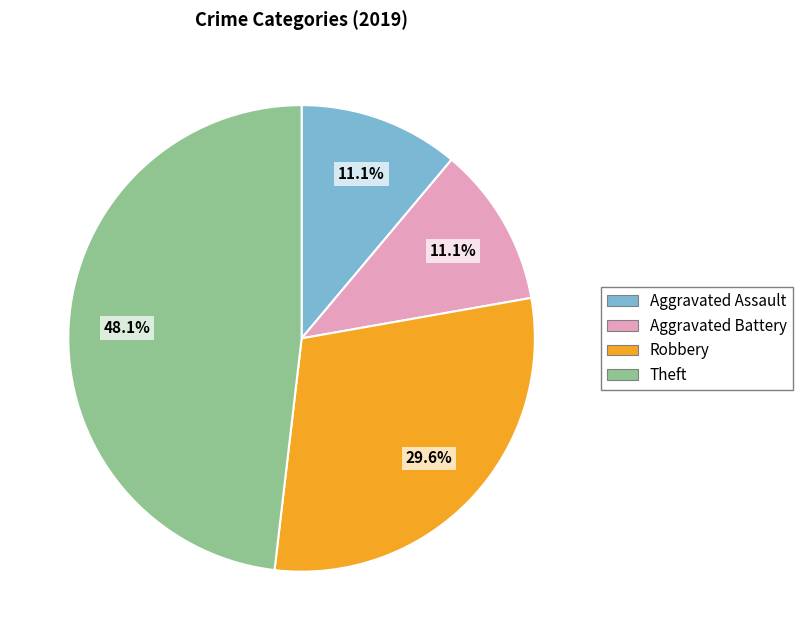

Does any single category account for the majority?

No